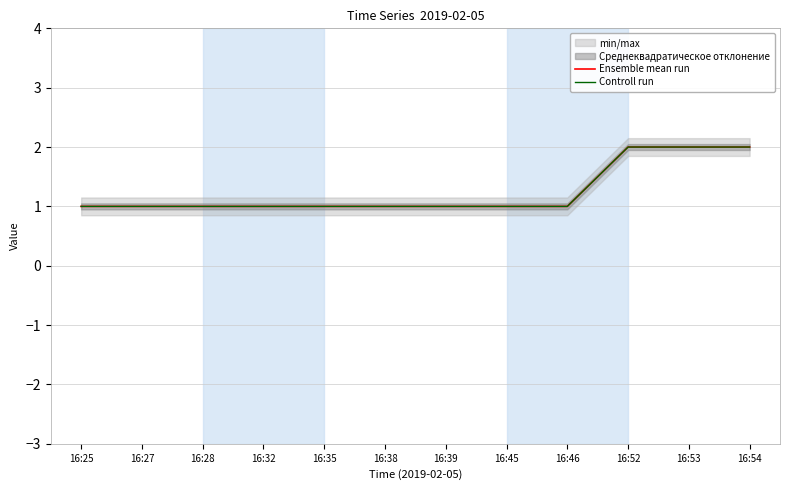

Does the chart display data point markers on the line(s)?

No